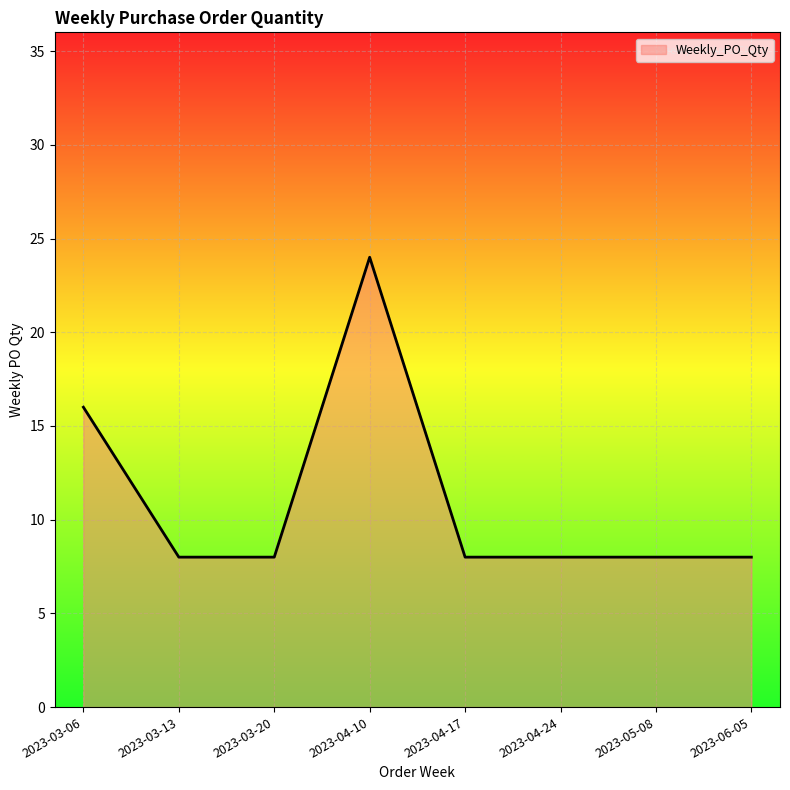

What is the greatest value displayed?

24